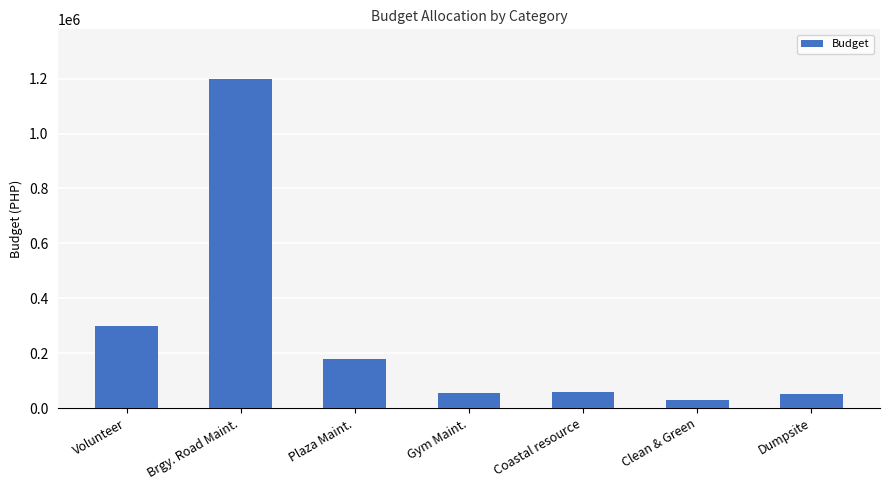

What is the value of the 5th bar from the left?

60000